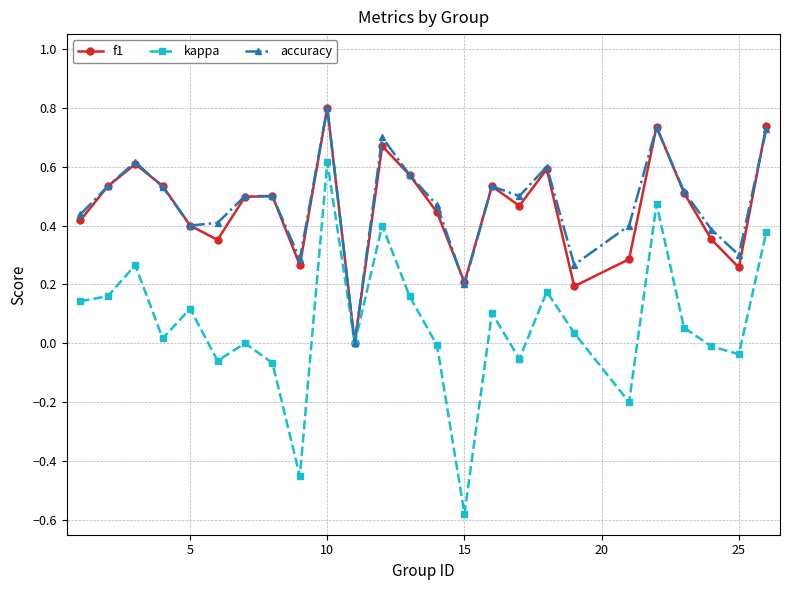

What is the difference between the second highest and second lowest values in the kappa series?

0.9